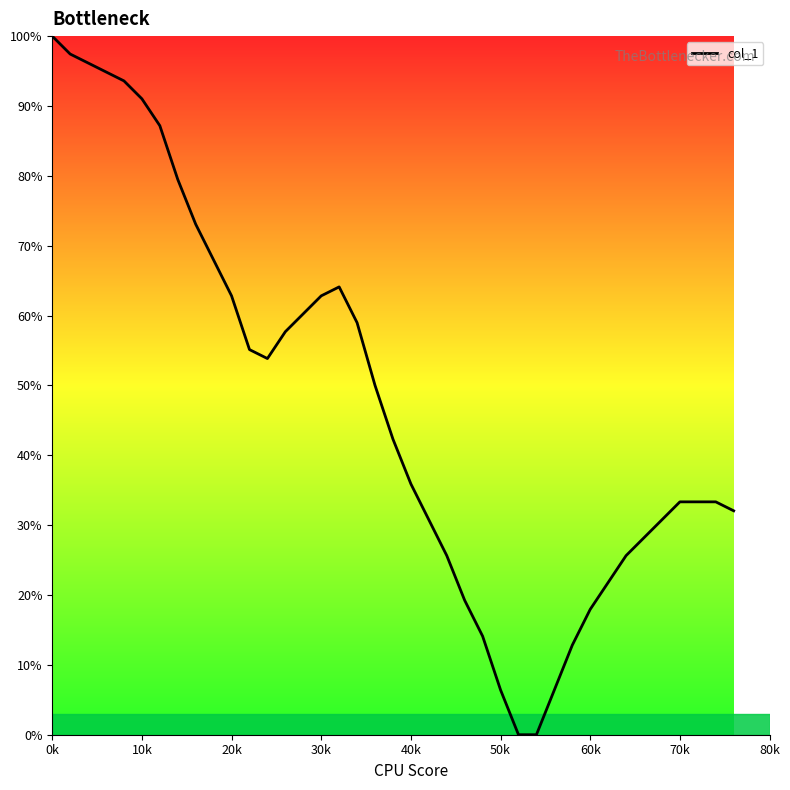

Is this an area chart (filled region under the line)?

No